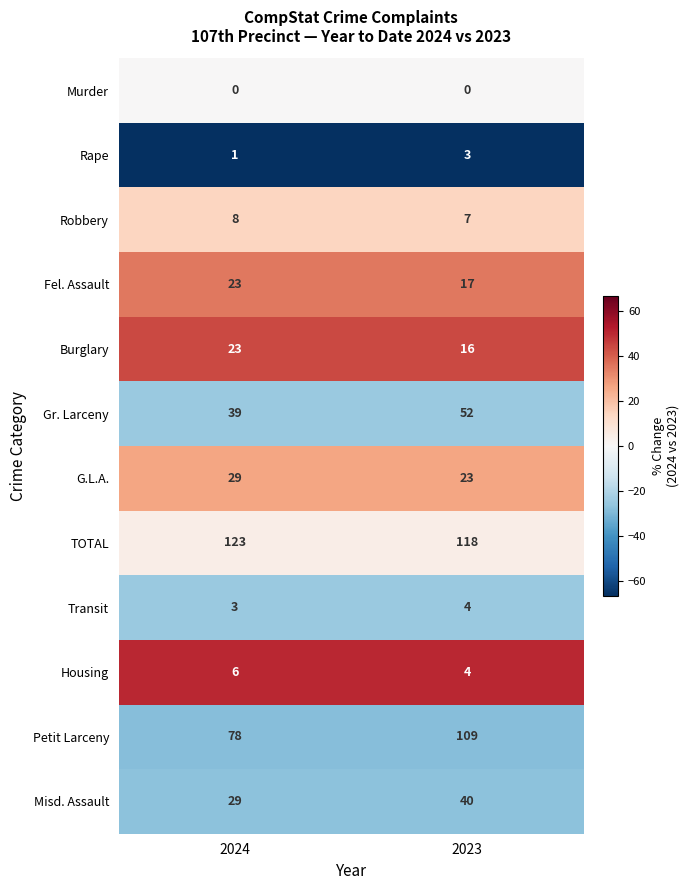

What is the spread (max minus min) of values at 2023?

118